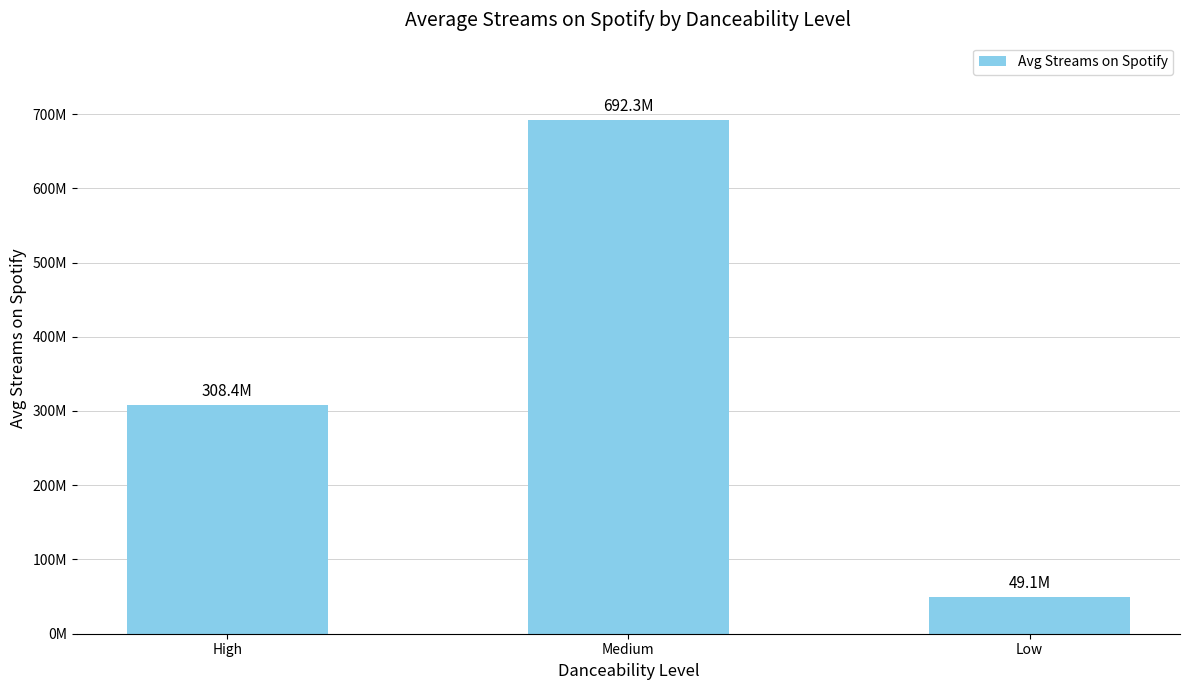

Are the bars horizontal?

No